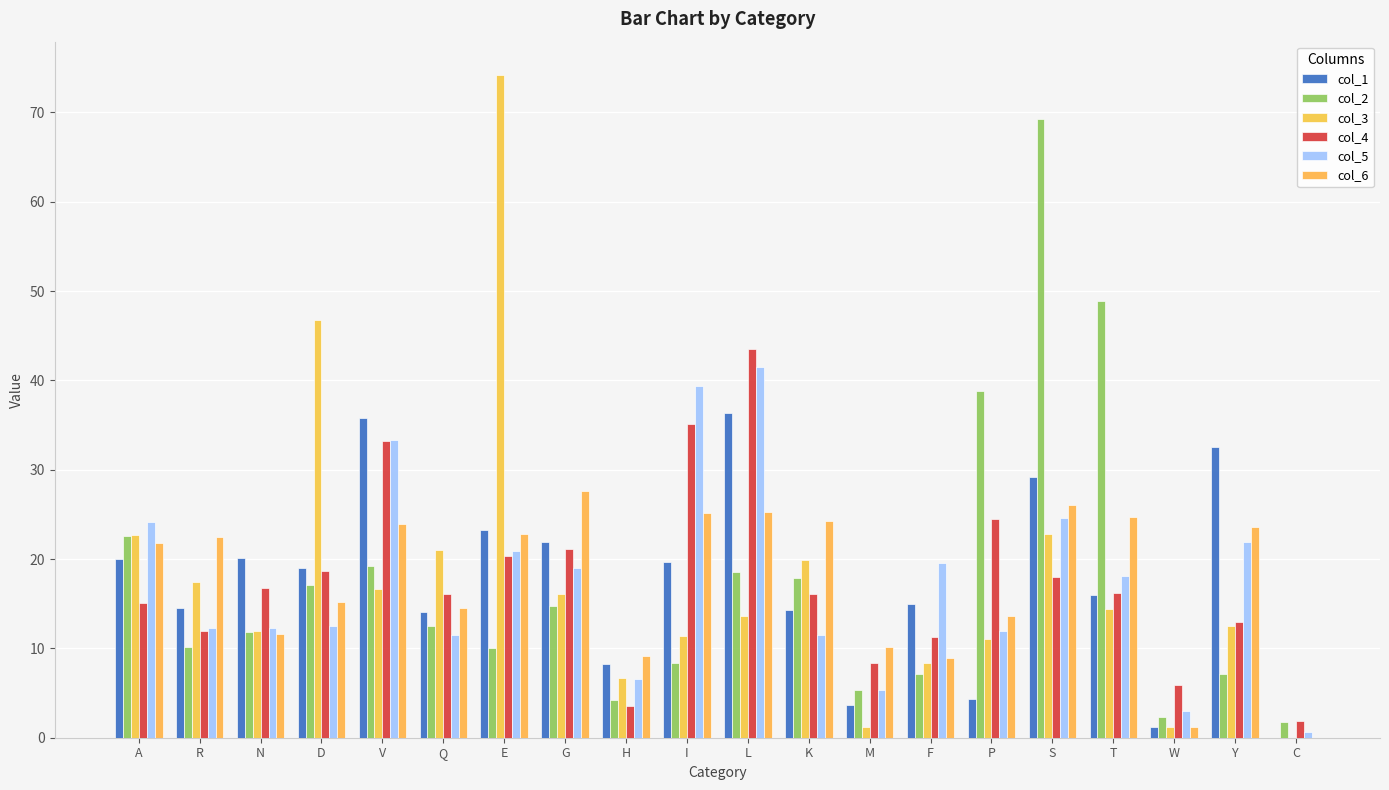

Are the bars horizontal?

No